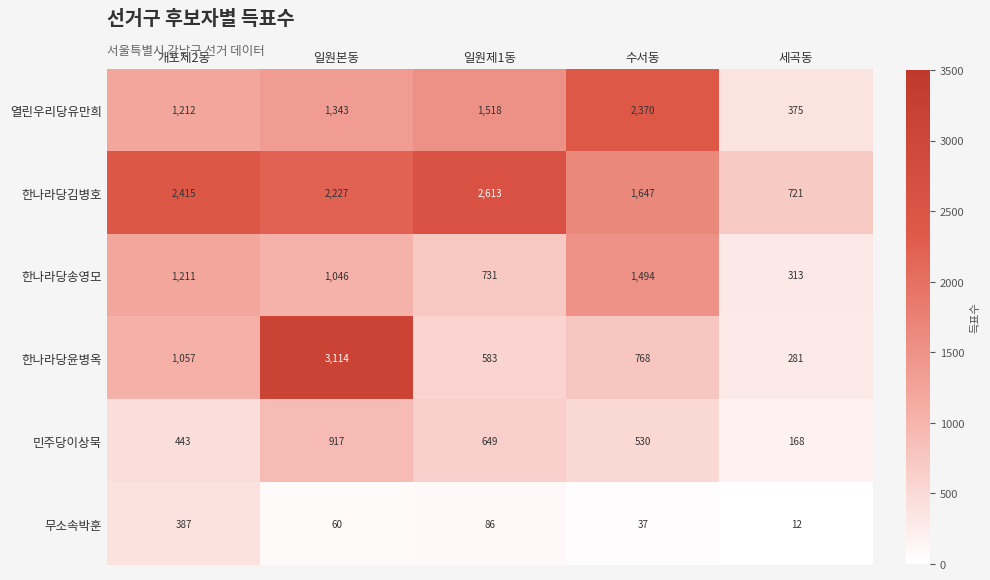

Is it true that 민주당이상묵 equals 229 at 수서동?

False